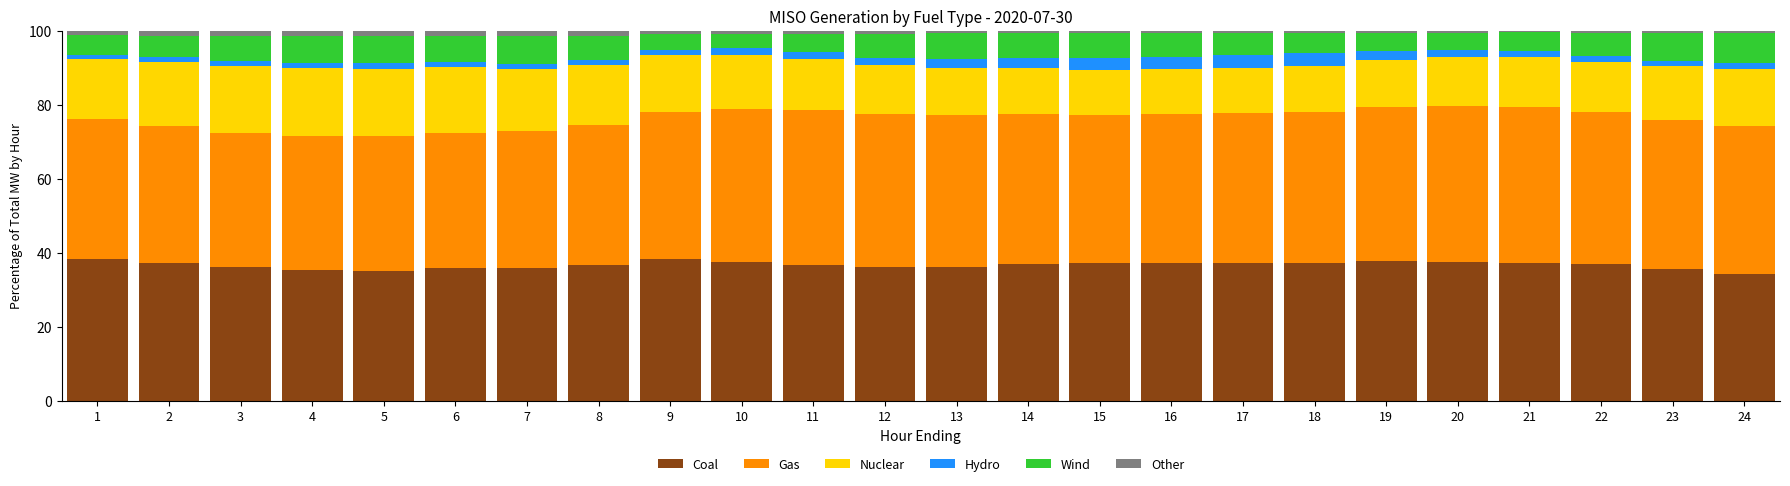

What is the sum of all Coal values?

880.6